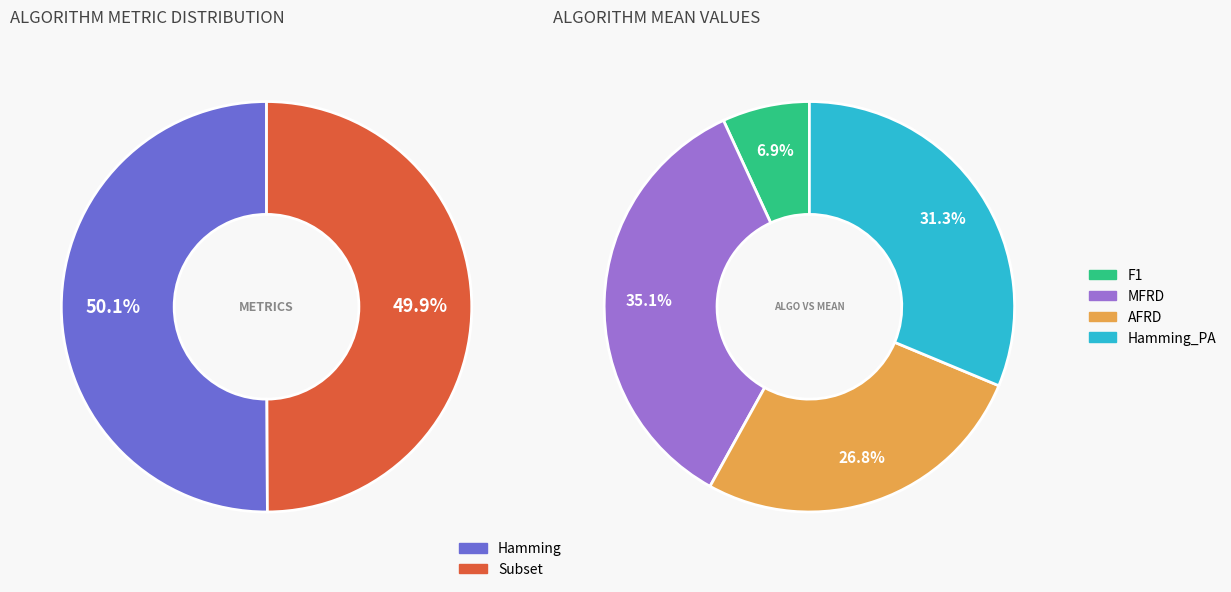

Does MFRD represent more than half of the total?

No